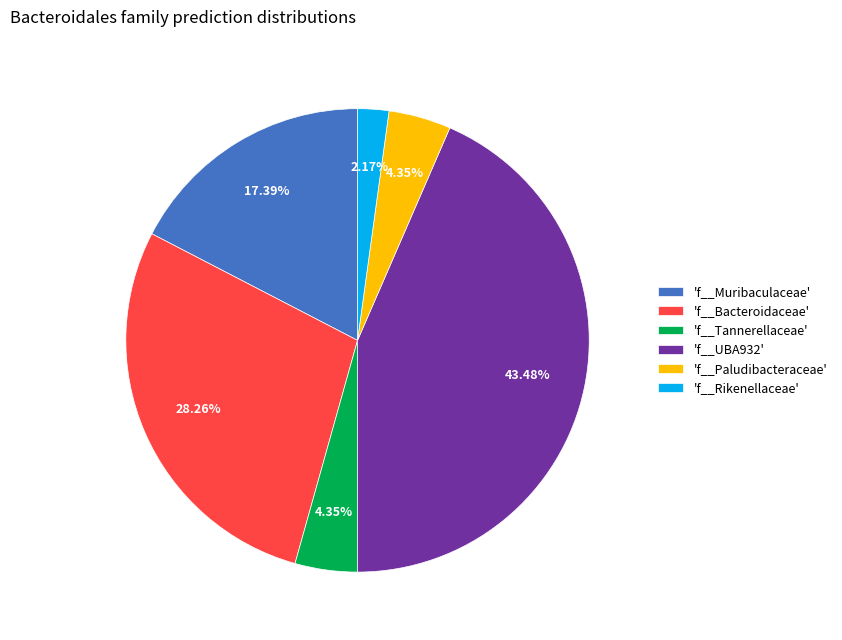

What is the ratio of the value at 'f__Bacteroidaceae' to the value at 'f__Tannerellaceae'?

6.5